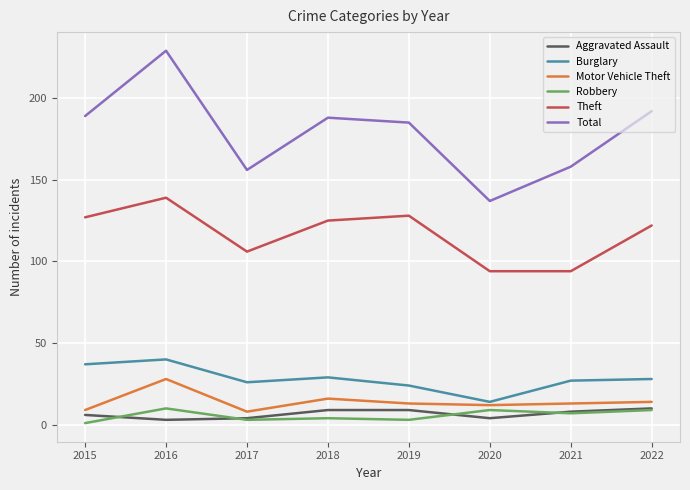

The Theft series shows 128 at 2019. True or false?

True